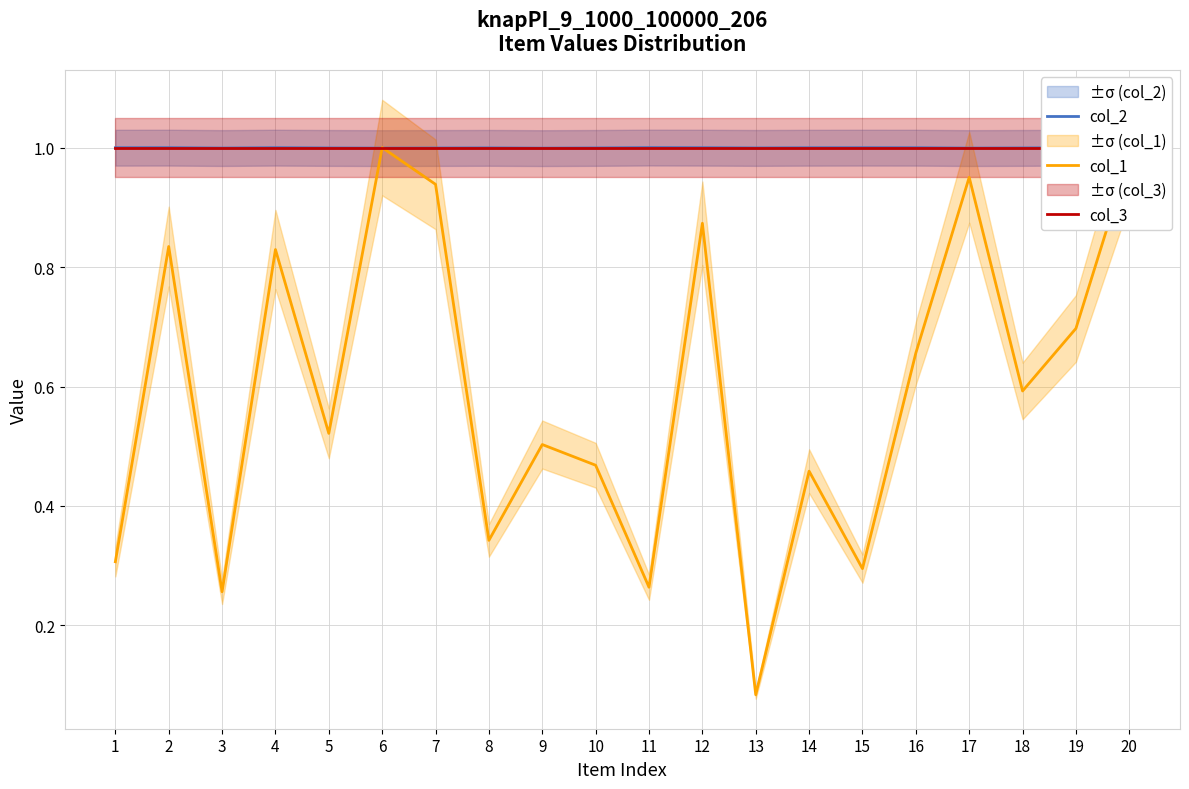

What is the minimum value shown in the chart?

0.1